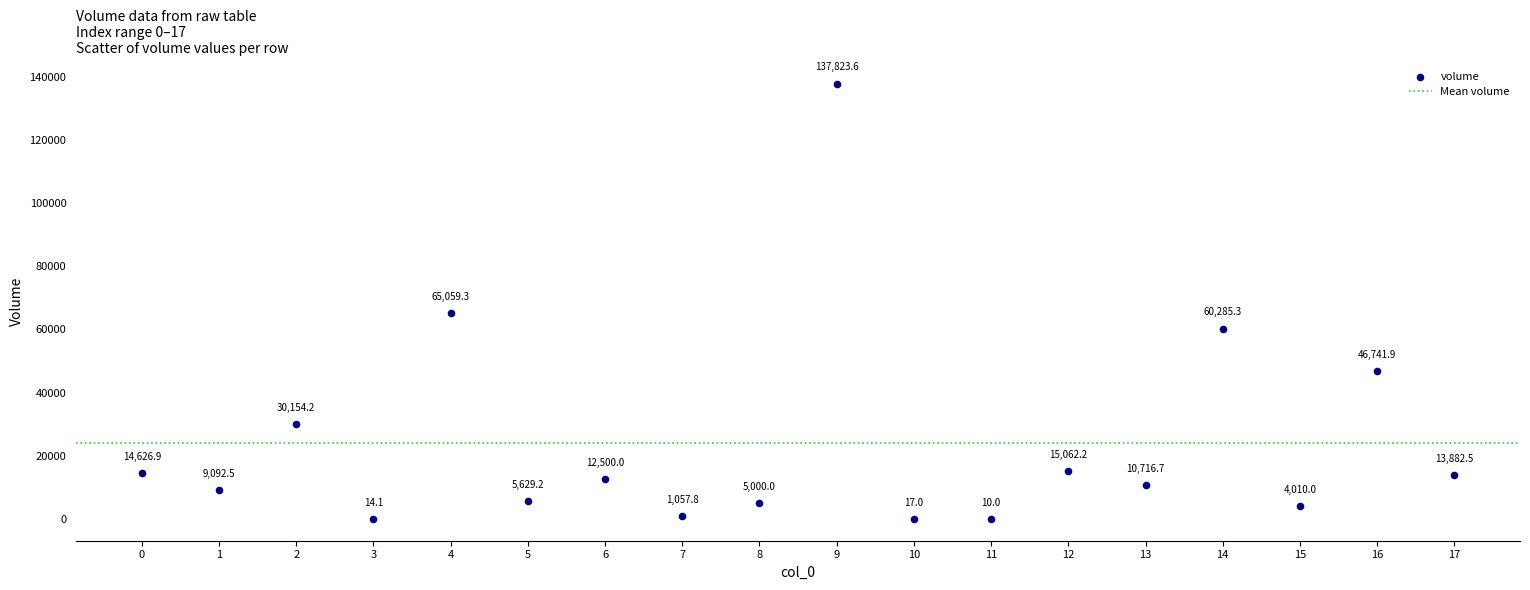

What Y value in the scatter plot is closest to 68916?

65059.3